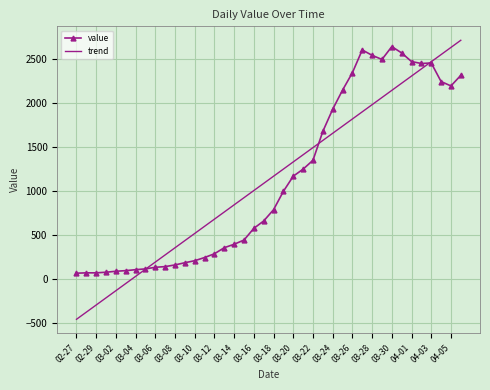

Which series has the largest range (max minus min)?

trend